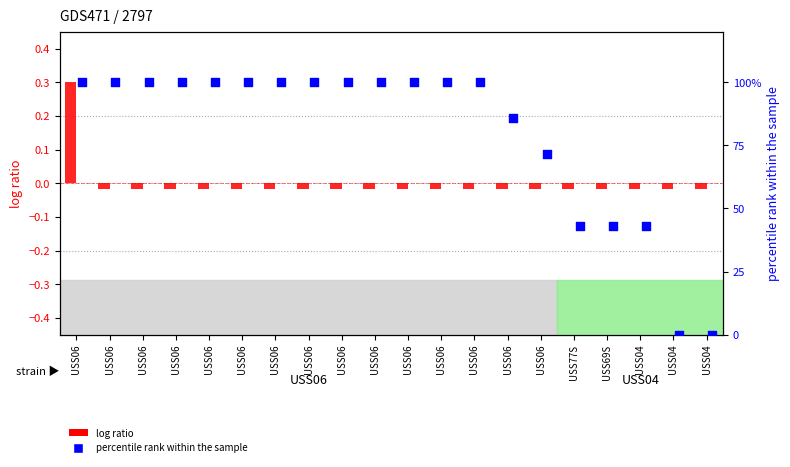

Which series has the largest total across all categories?

percentile rank within the sample